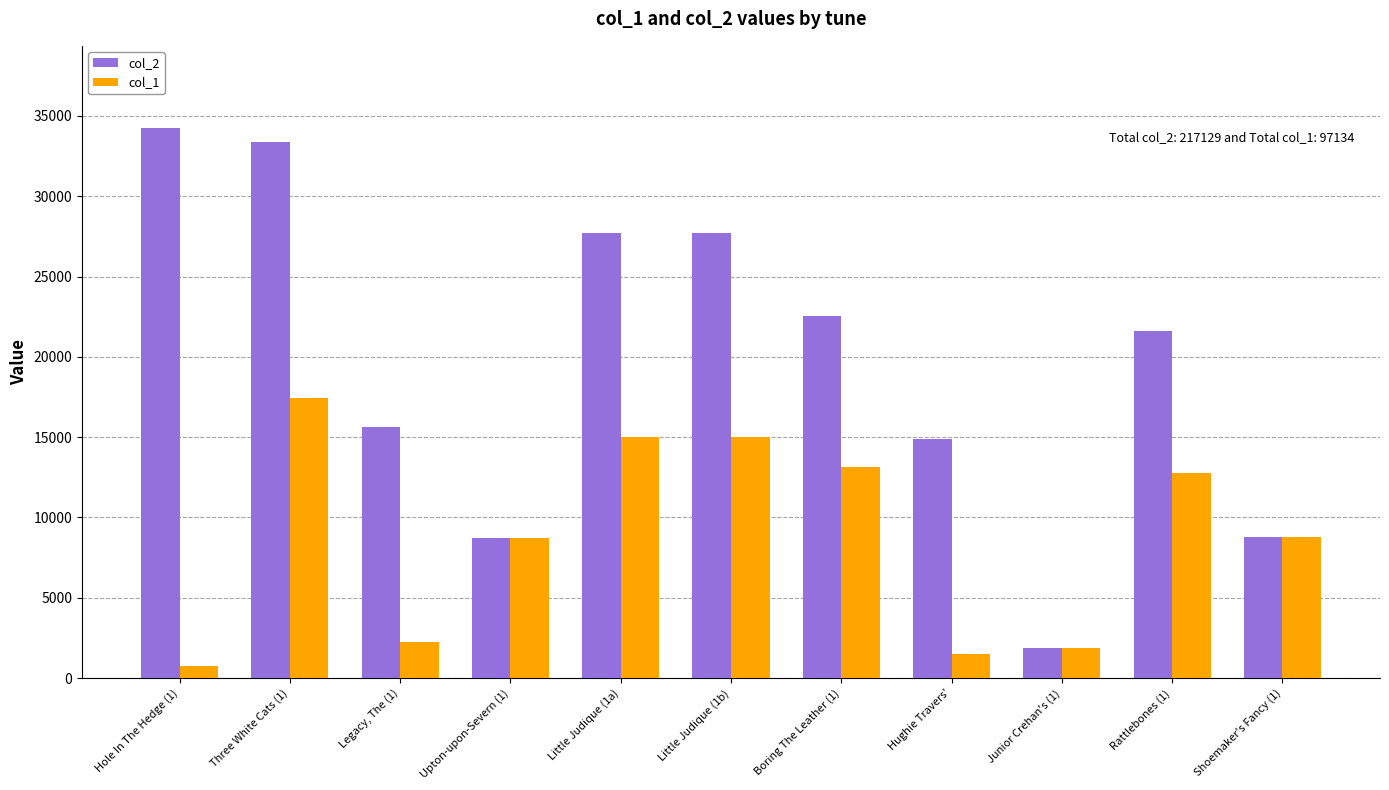

At which label does col_2 first exceed 21600?

Hole In The Hedge (1)